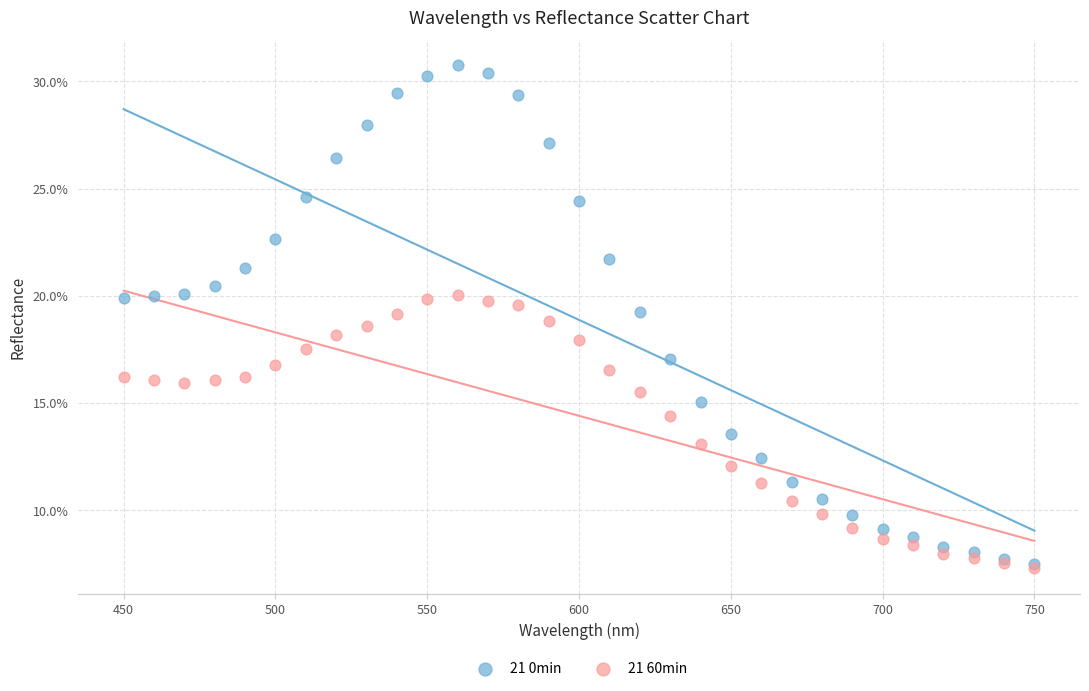

What are all the series names shown in the legend?

21 0min, 21 60min